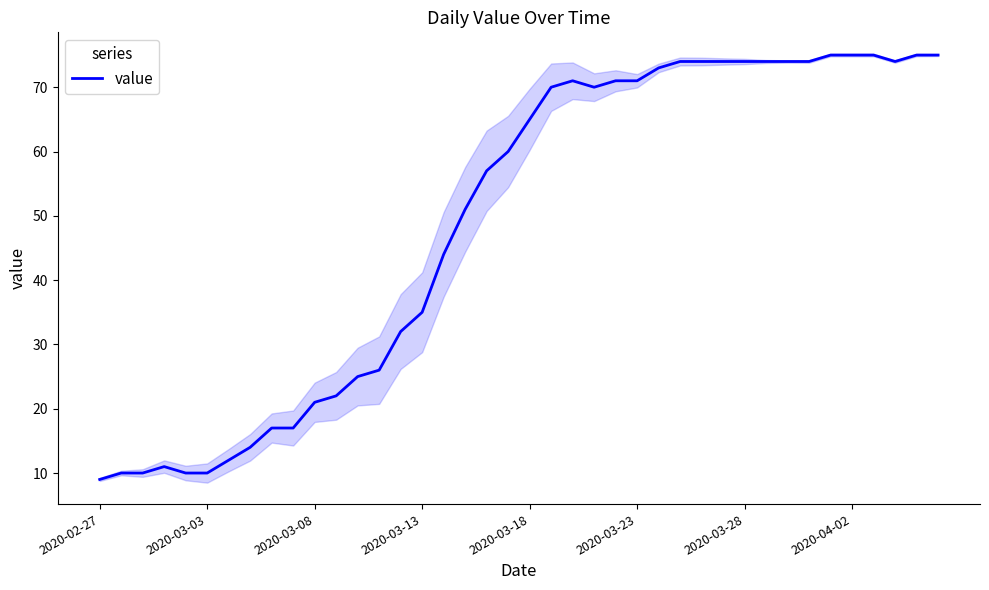

The chart shows a value of 74 at 32. True or false?

True